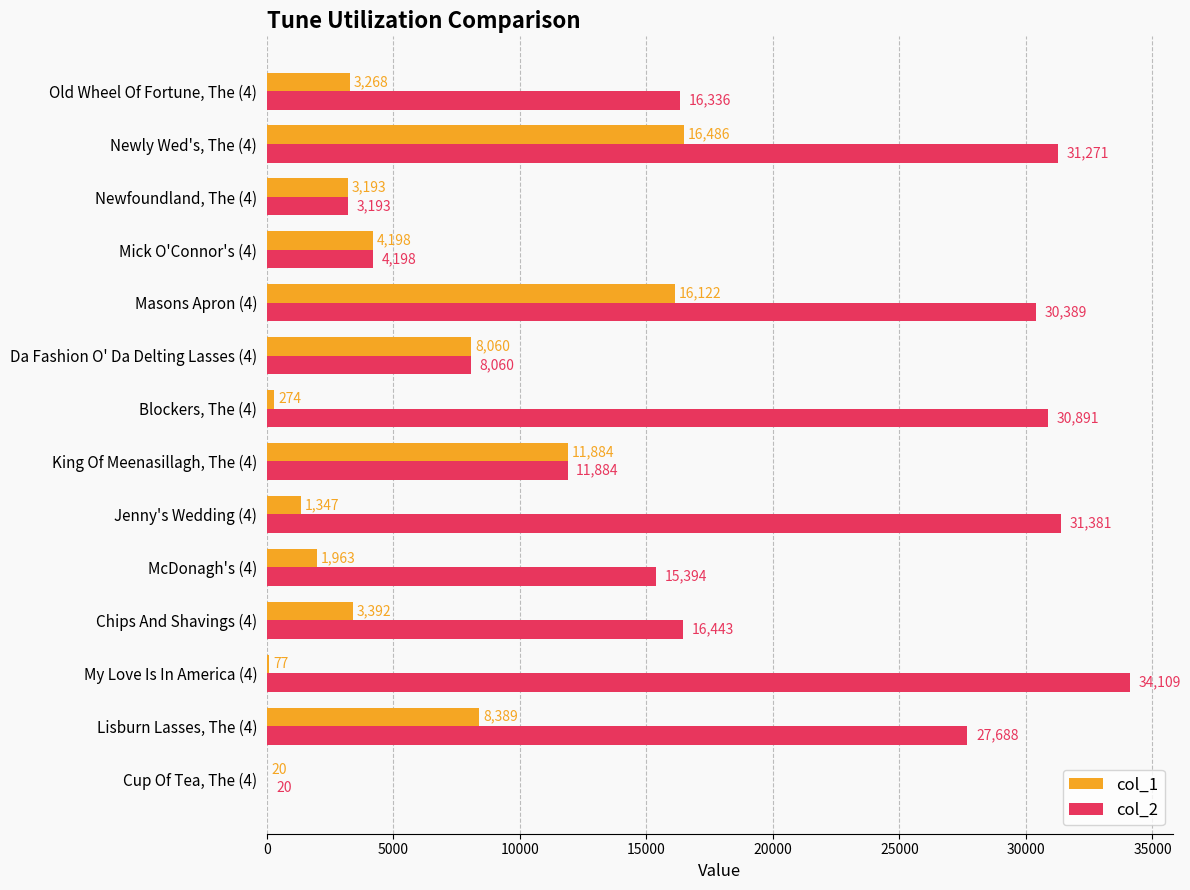

At which category is the sum across all series the highest?

Newly Wed's, The (4)